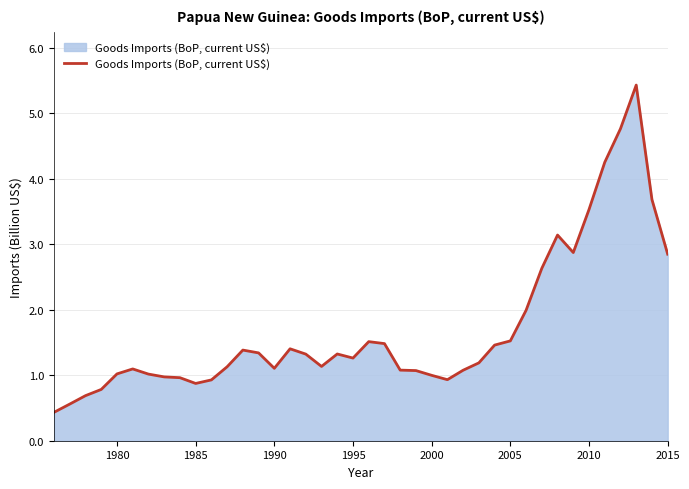

What is the greatest value displayed?

5.4